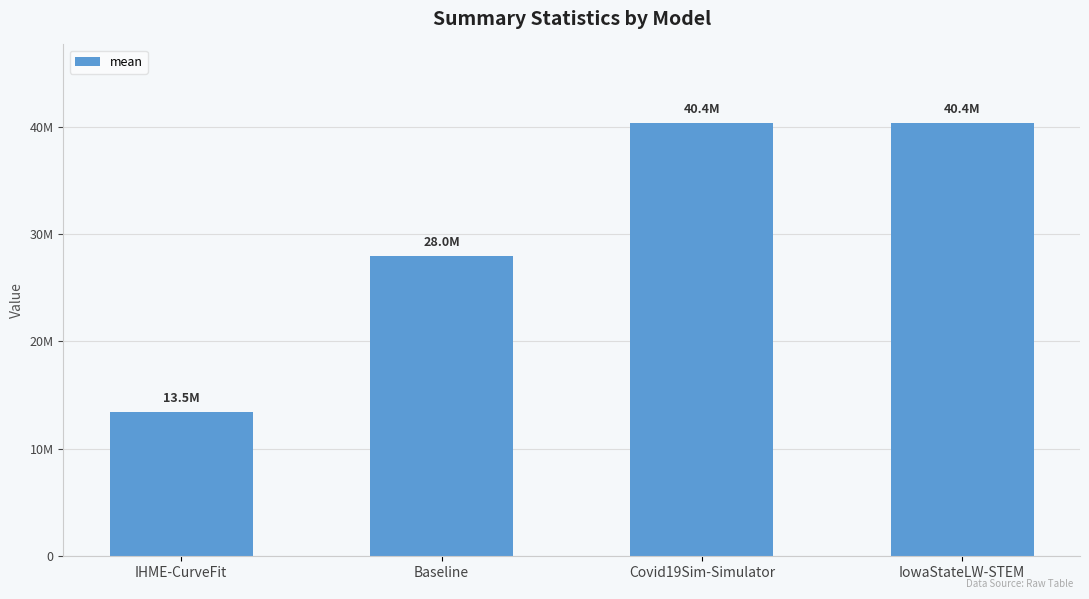

What is the sum of the values at Baseline and IowaStateLW-STEM?

68353118.0